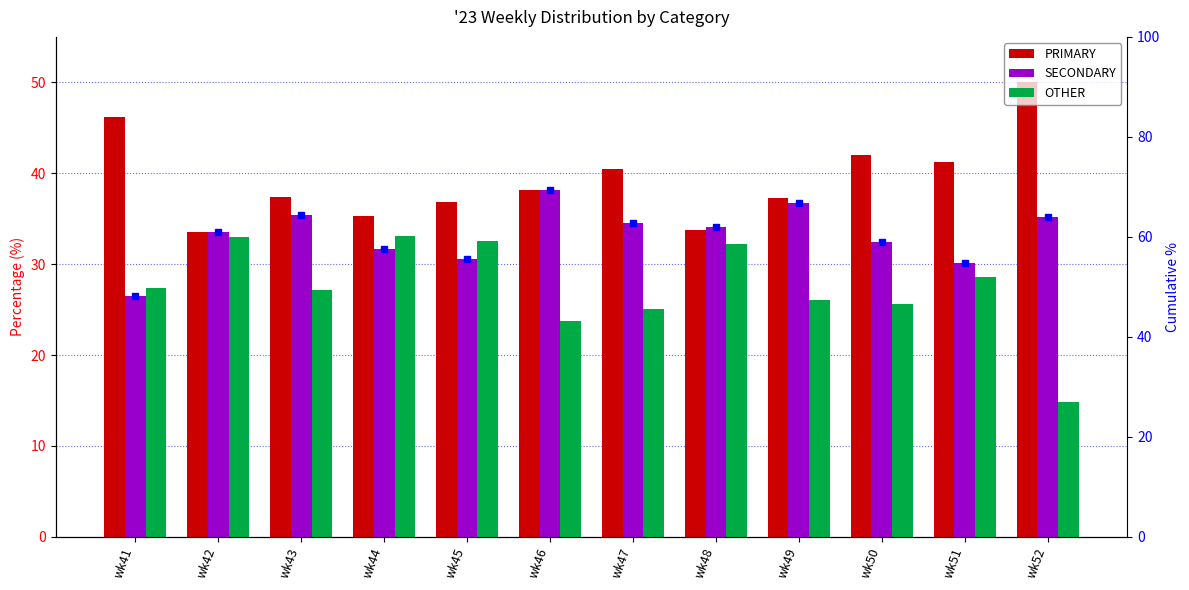

Is it true that OTHER equals 12.7 at wk46?

False